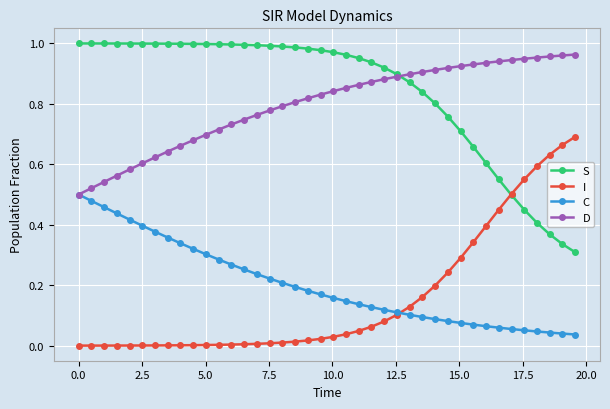

Does the chart have visible grid lines?

Yes